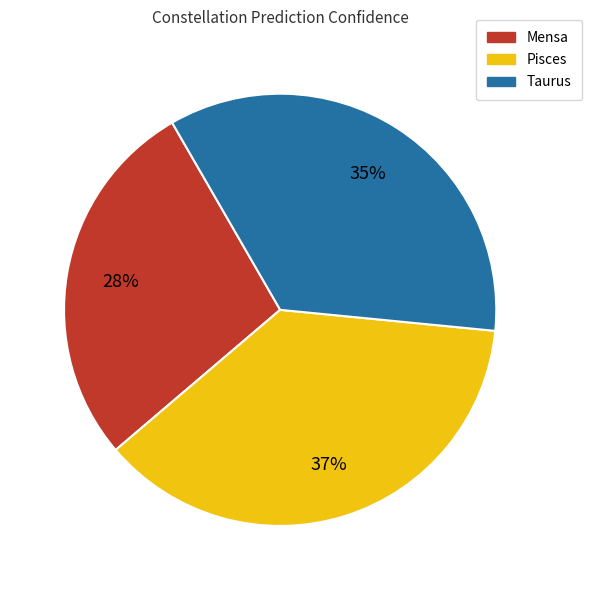

To the nearest percent, what is the average slice percentage?

33%